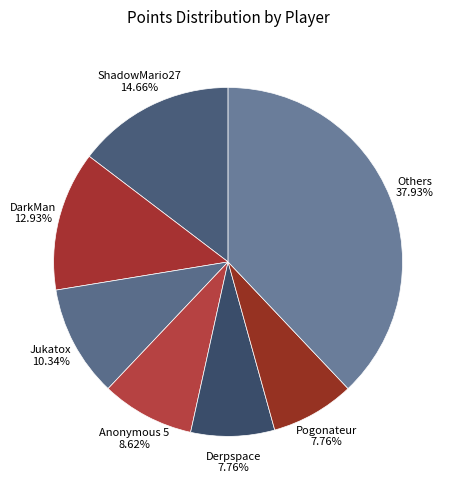

Is there a majority slice in this chart?

No